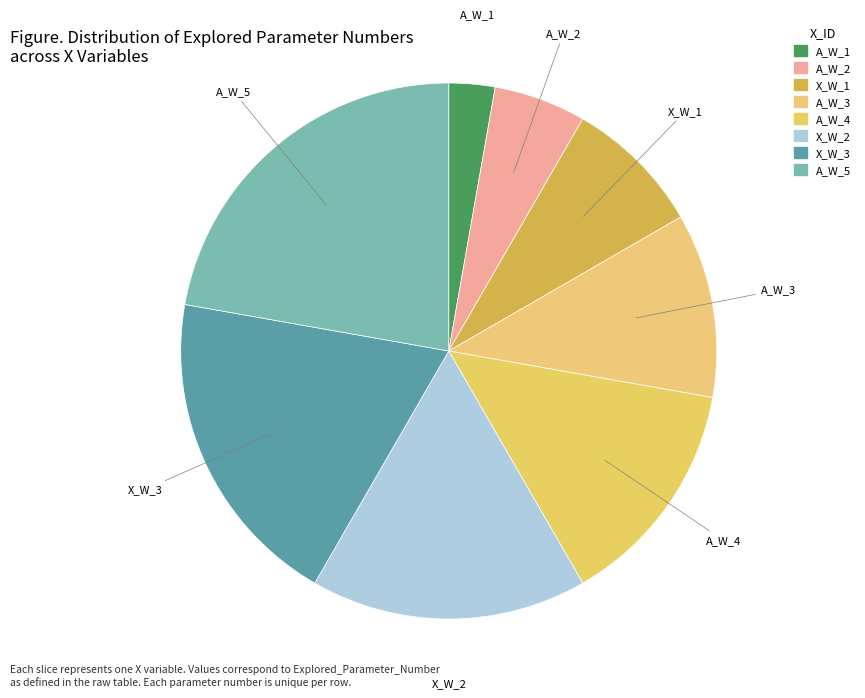

Do X_W_3 and X_W_2 together represent more than half of the pie?

No